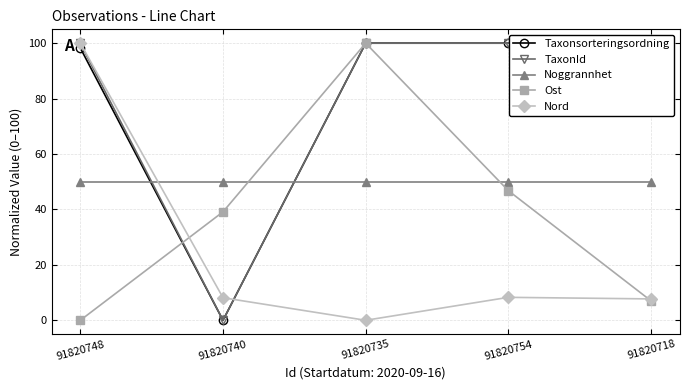

How many data points in Ost are above 39?

3